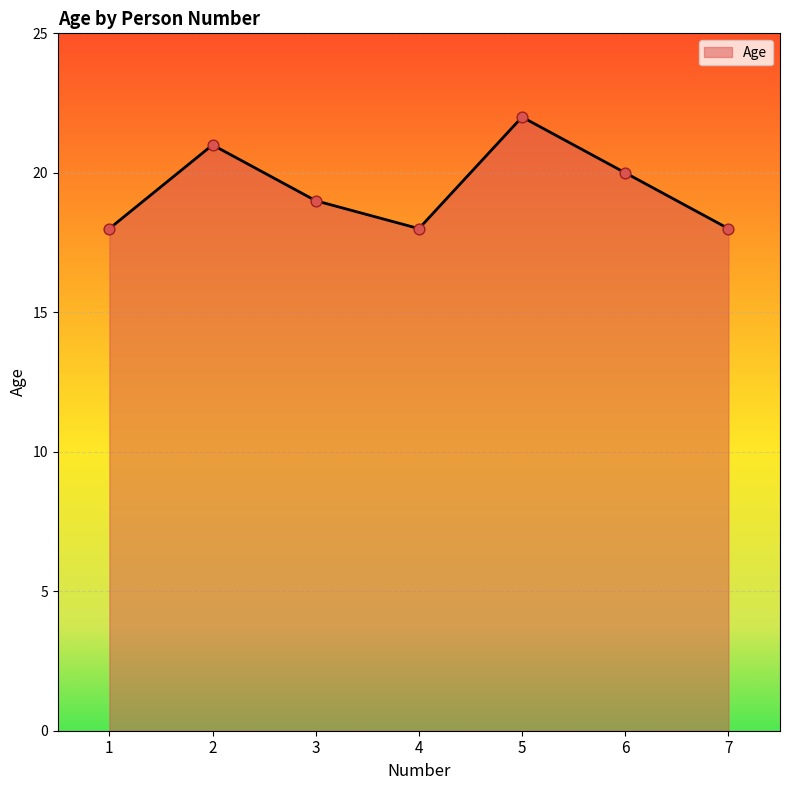

Between 2 and 1, which is larger?

2